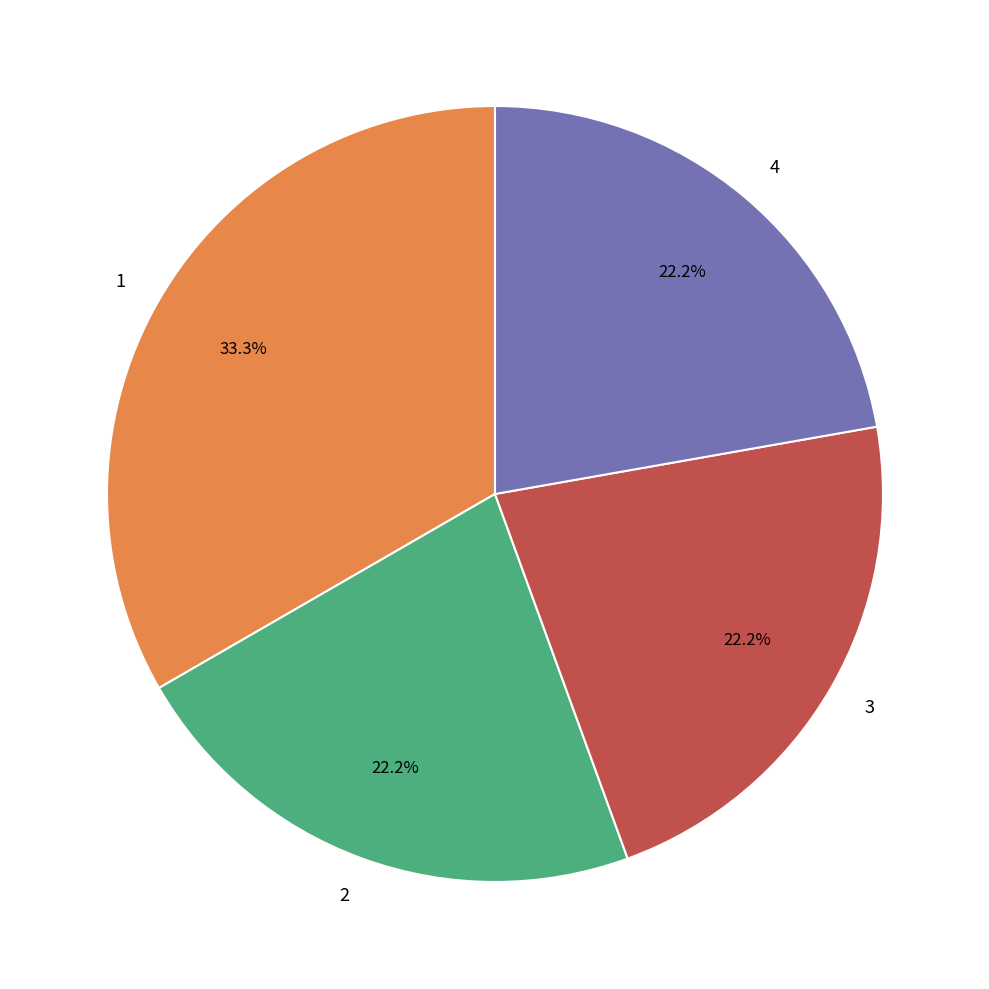

How much of the chart is everything except 3?

77.8%